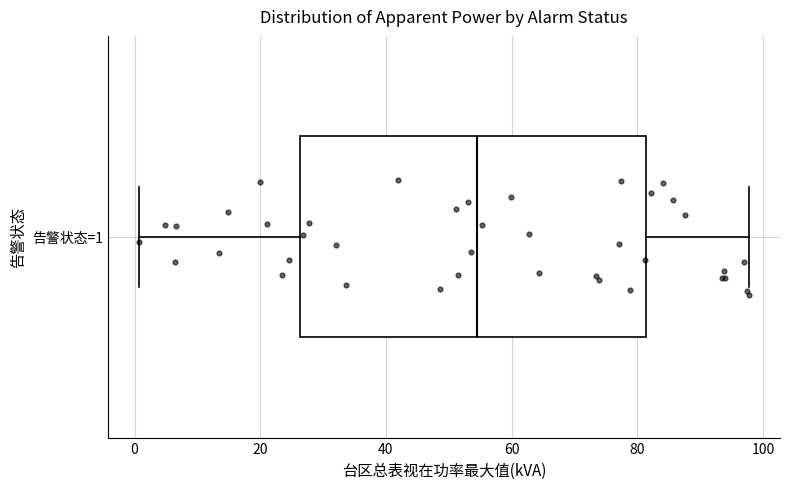

Where does the median line of the box for 告警状态=1 sit on the x-axis? The values are not printed on the chart, so give them approximately, as read against the axis.

54